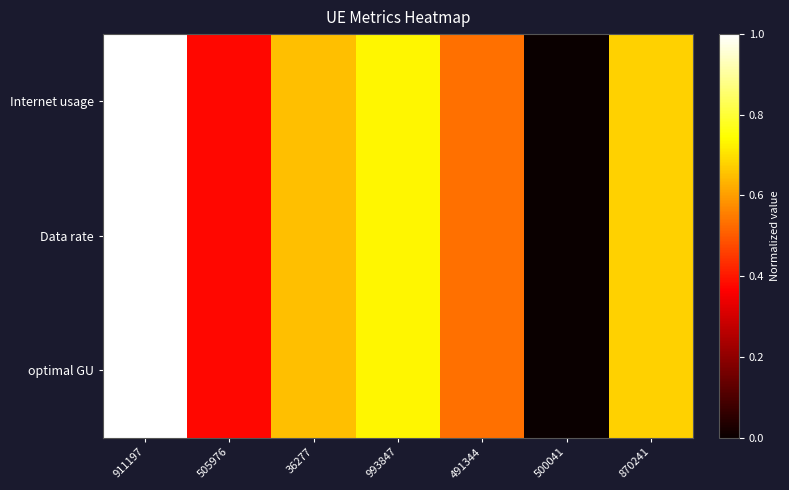

At how many categories does at least one series exceed 0?

6